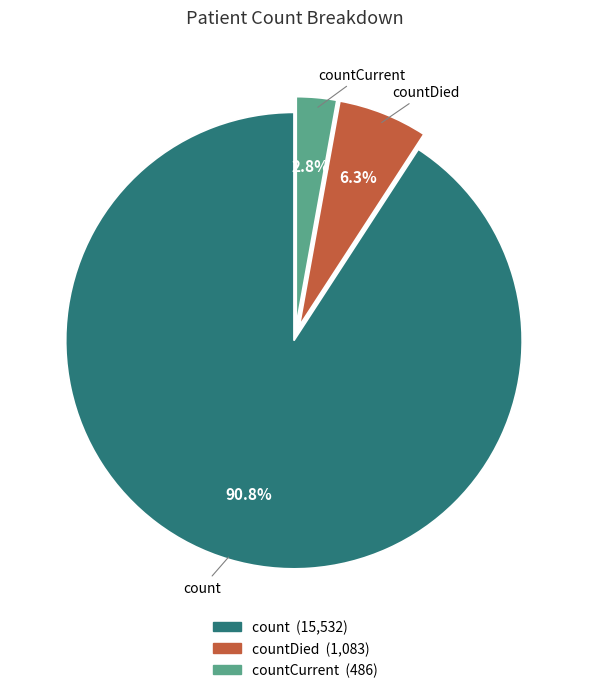

Is there a majority slice in this chart?

Yes